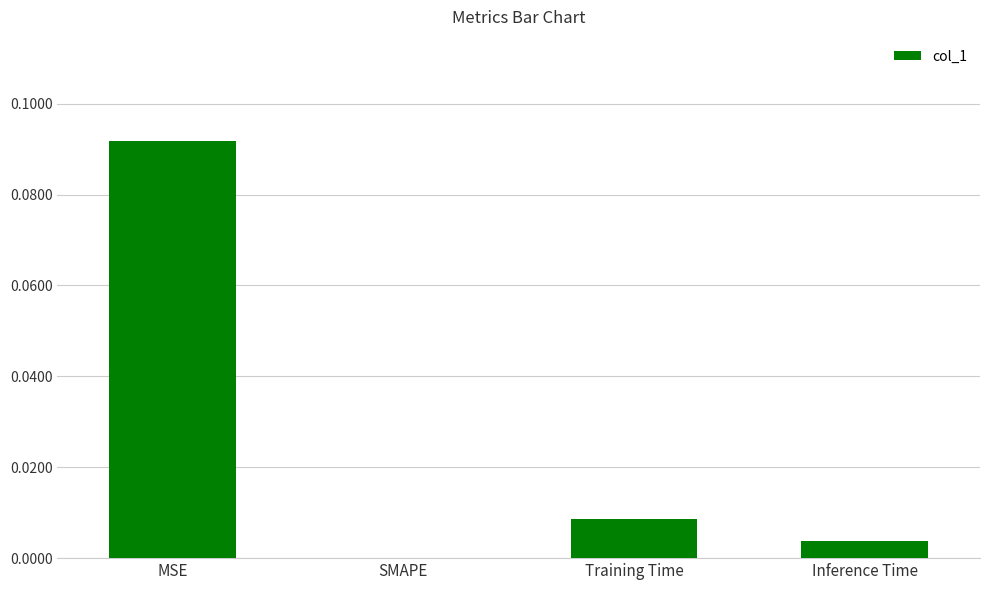

At which category does the chart reach its peak across all series?

MSE